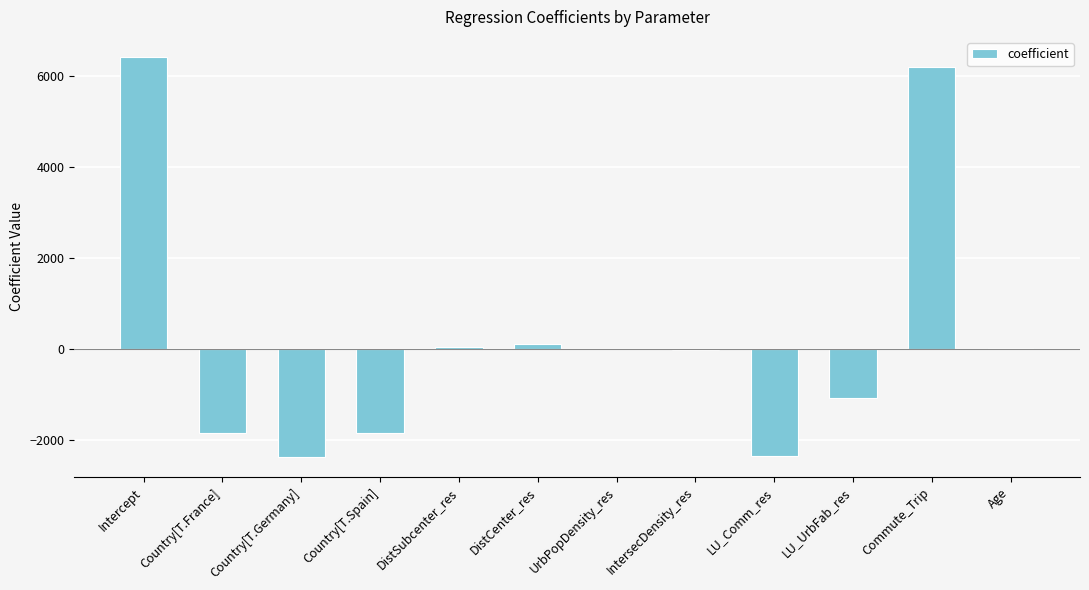

The value at Commute_Trip is 6195.0. True or false?

True